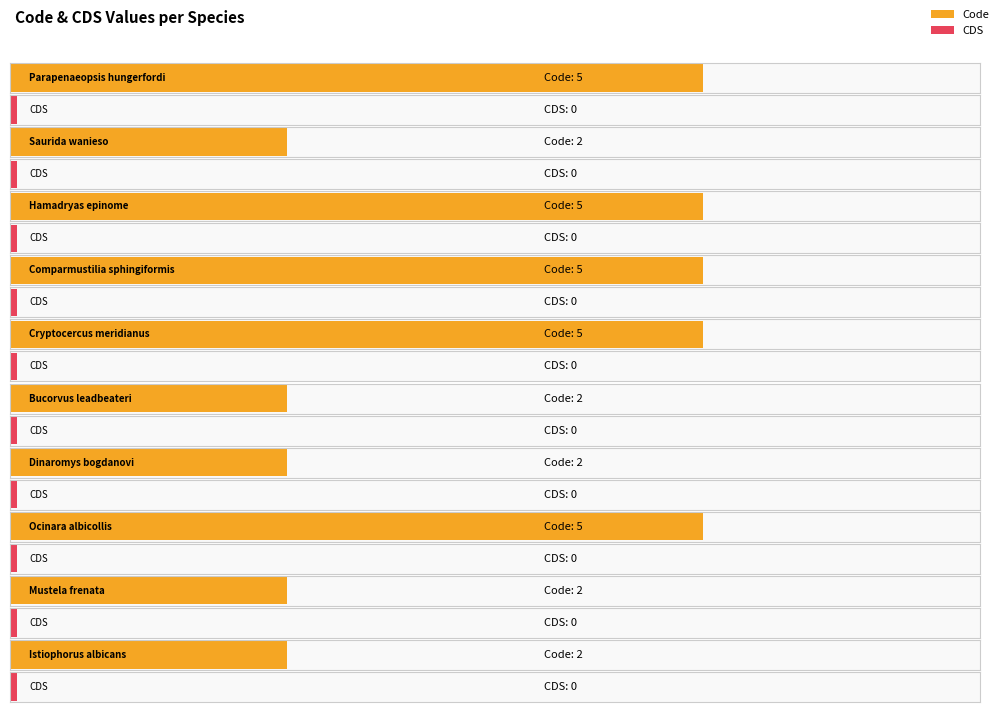

List the labels in order of CDS value, smallest first.

Parapenaeopsis hungerfordi, Saurida wanieso, Hamadryas epinome, Comparmustilia sphingiformis, Cryptocercus meridianus, Bucorvus leadbeateri, Dinaromys bogdanovi, Ocinara albicollis, Mustela frenata, Istiophorus albicans